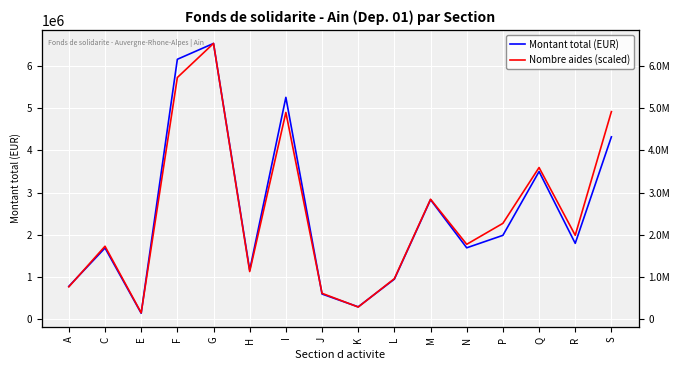

How many series are shown in this chart?

2